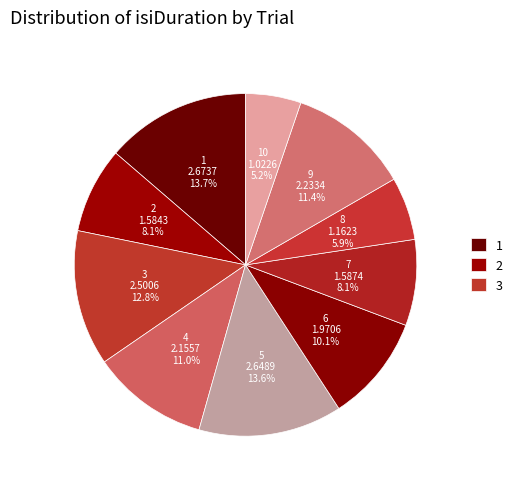

Count the number of slices in the pie.

10